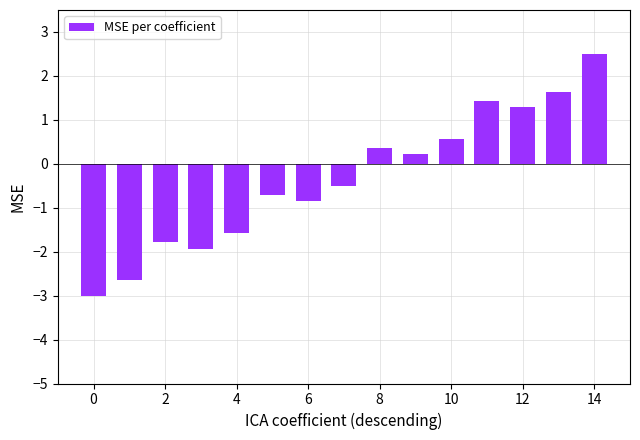

How many negative values are there?

8